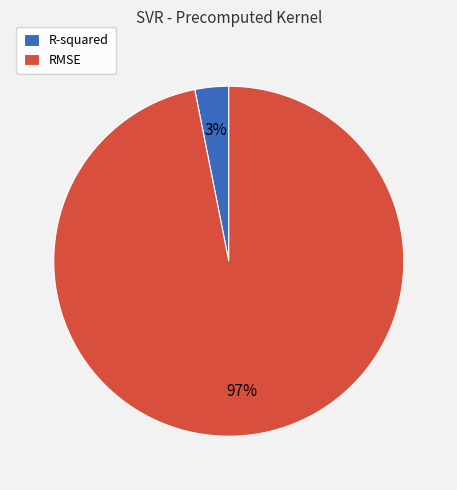

How many slices are in this pie chart?

2